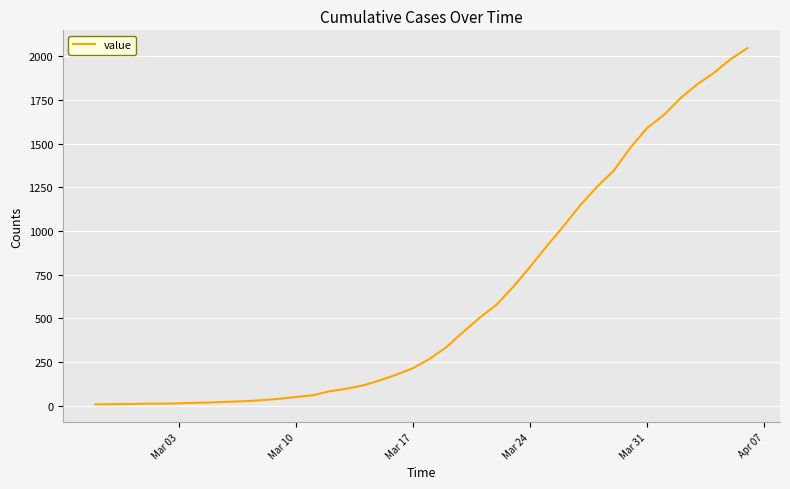

What is the difference between the maximum and minimum values?

2039